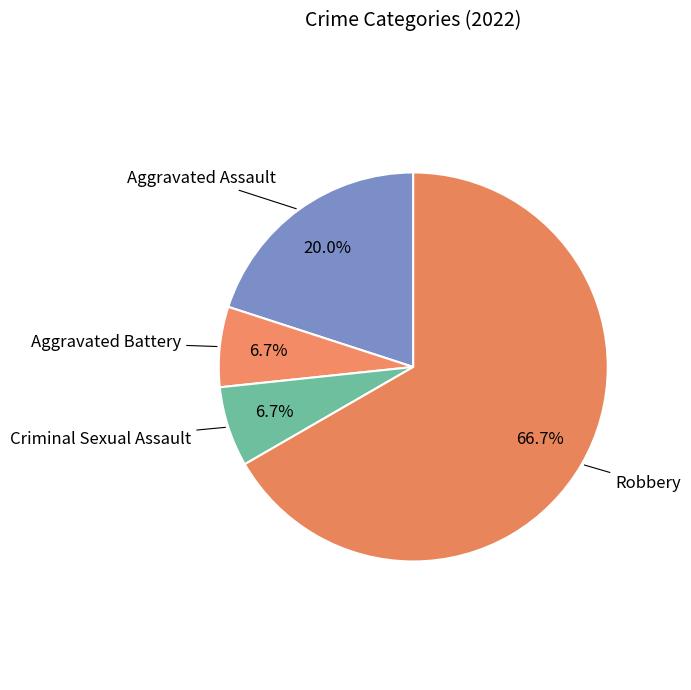

Count the number of slices in the pie.

4